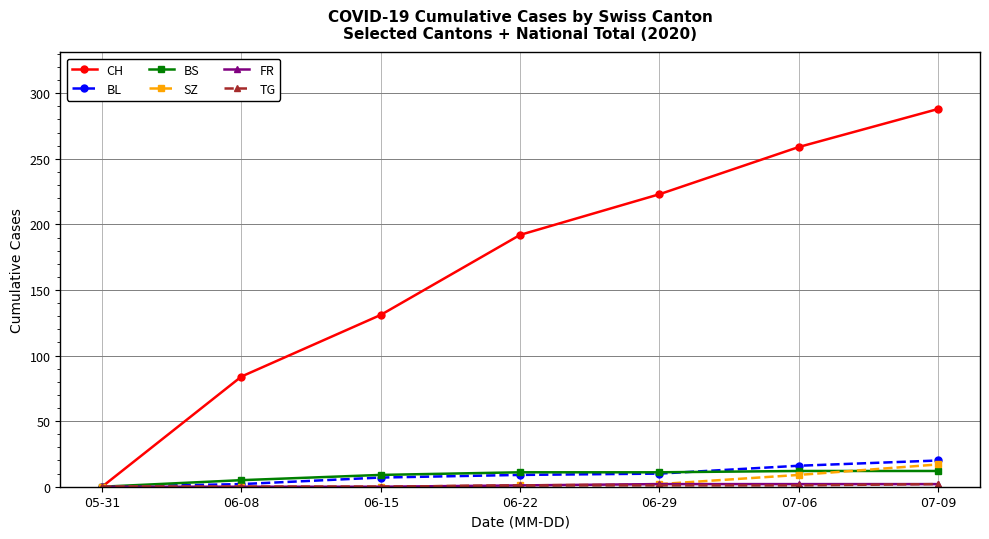

What is the difference between the maximum and minimum values in the BS series?

12